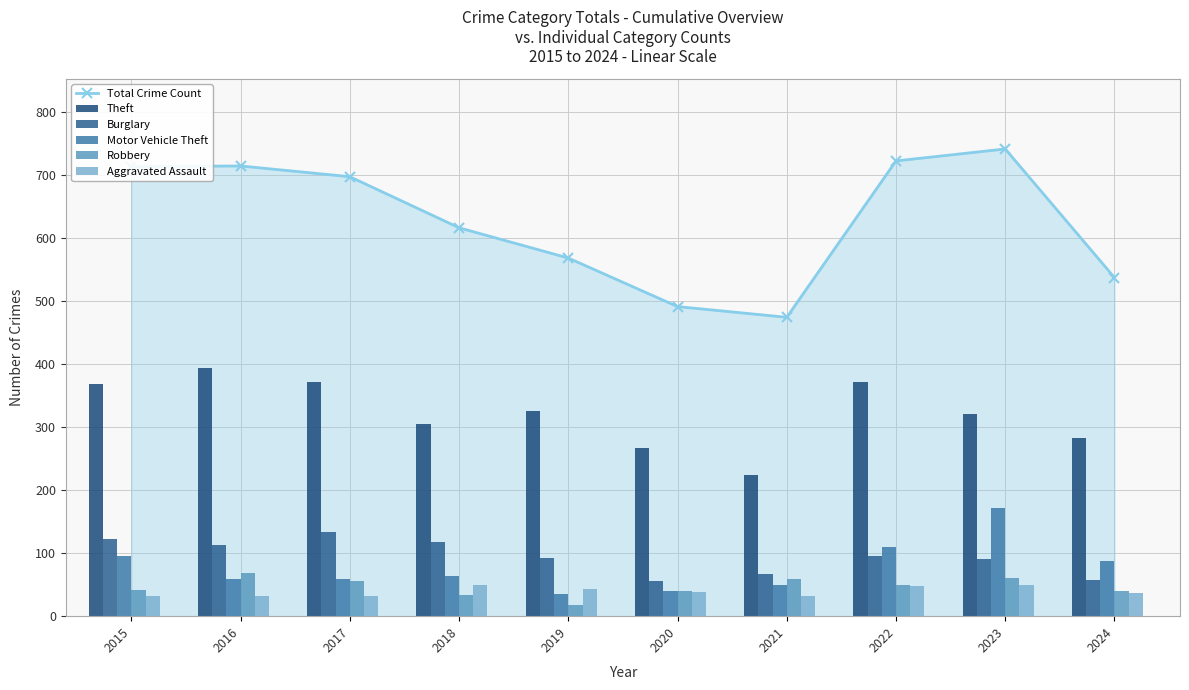

At how many categories does at least one series exceed 157?

10